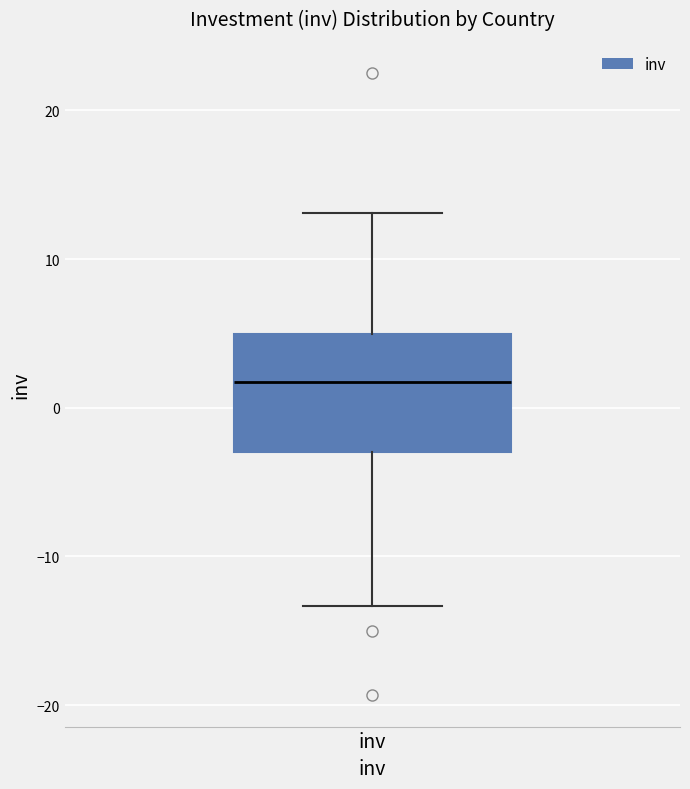

Read this box plot against the y-axis: the position of the median line, the range covered by the box, and the ends of both whiskers. The values are not printed on the chart, so give them approximately, as read against the axis.

median 2, box -3 to 5, whiskers -13 to 13